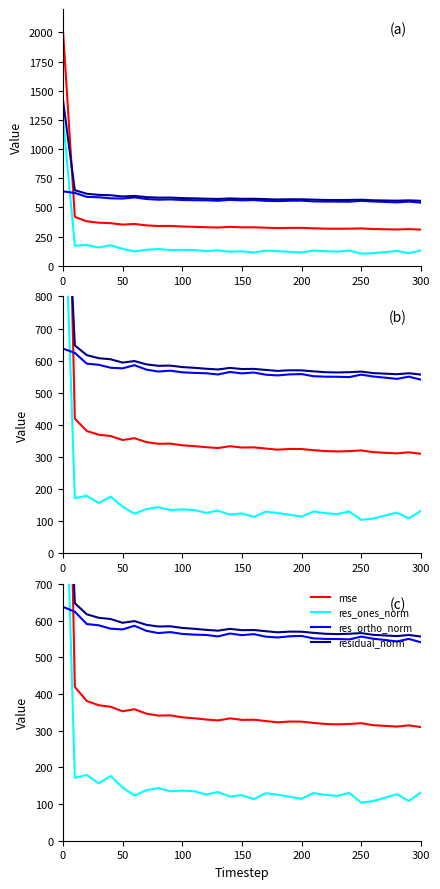

How many intersections are there between res_ortho_norm and mse?

1